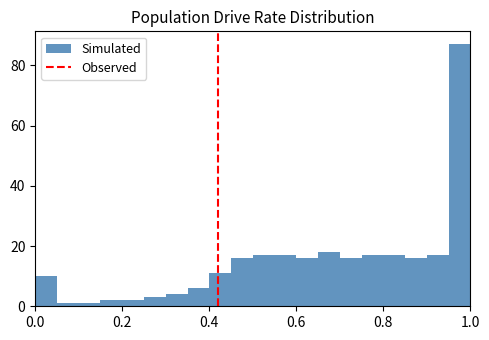

Read against the x-axis, roughly where is the centre of the tallest bar?

0.98